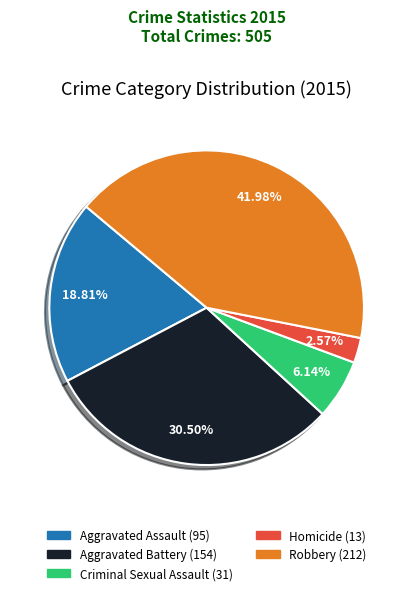

How many segments does this pie chart have?

5